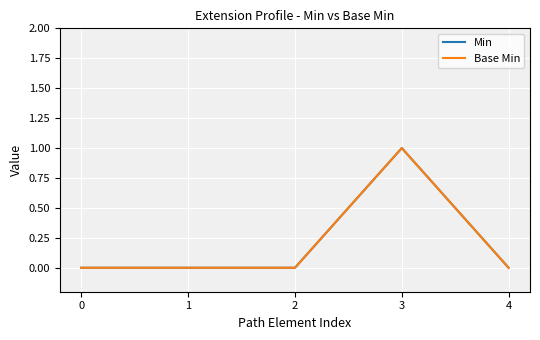

Reading left to right, what are all the values shown in this chart?

Min: 0	0	0	1	0
Base Min: 0	0	0	1	0